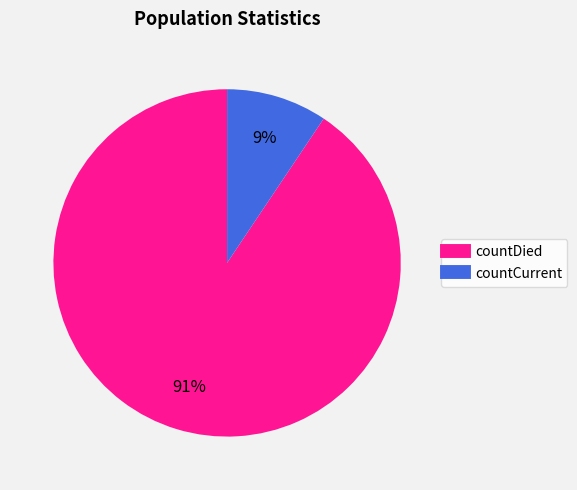

To the nearest percent, what is the combined percentage of countCurrent and countDied?

100%